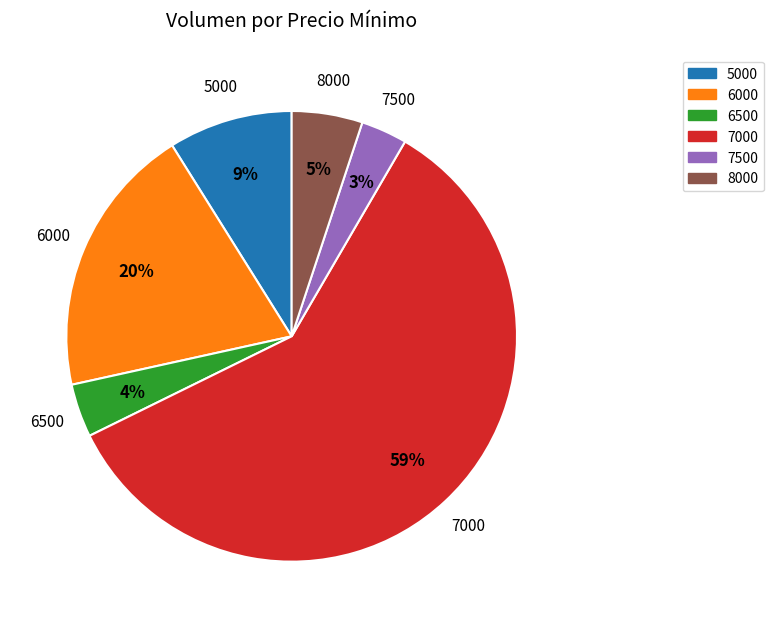

How many segments does this pie chart have?

6